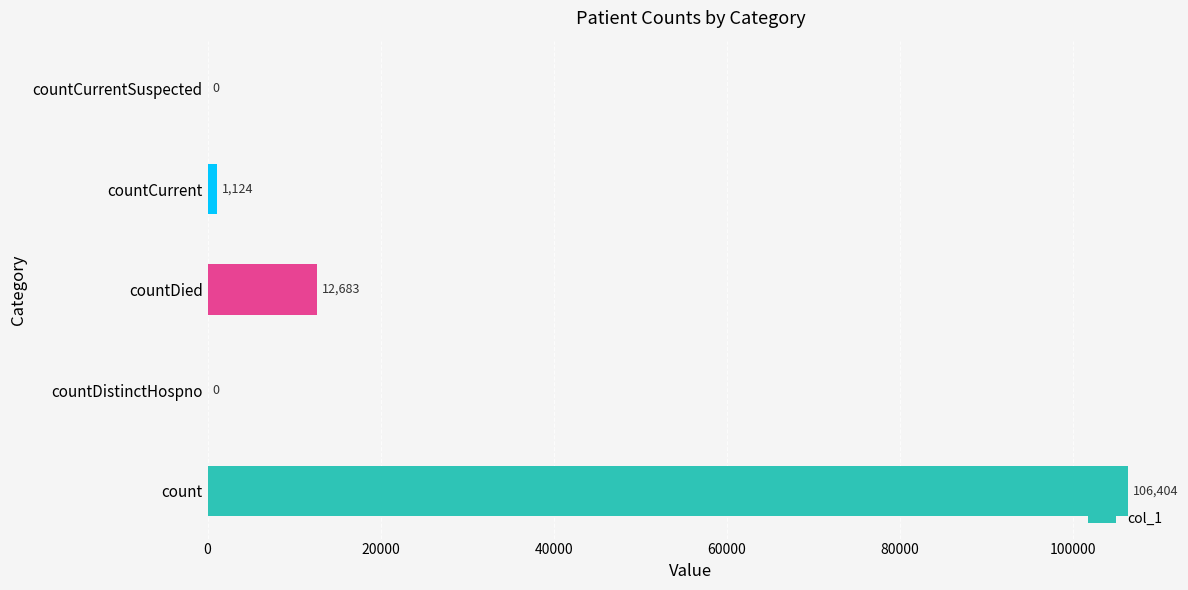

What is the greatest value displayed?

106404